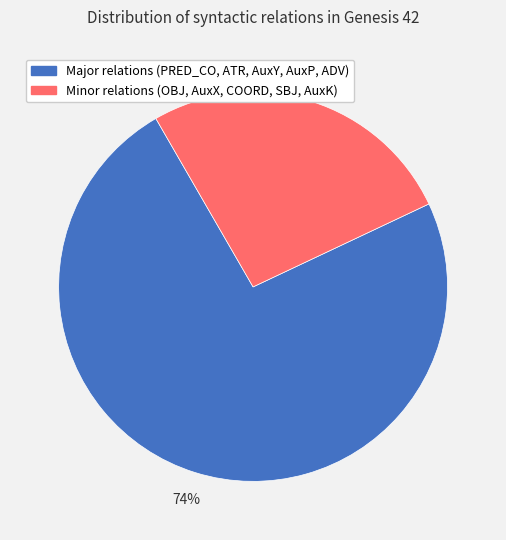

How many segments does this pie chart have?

2